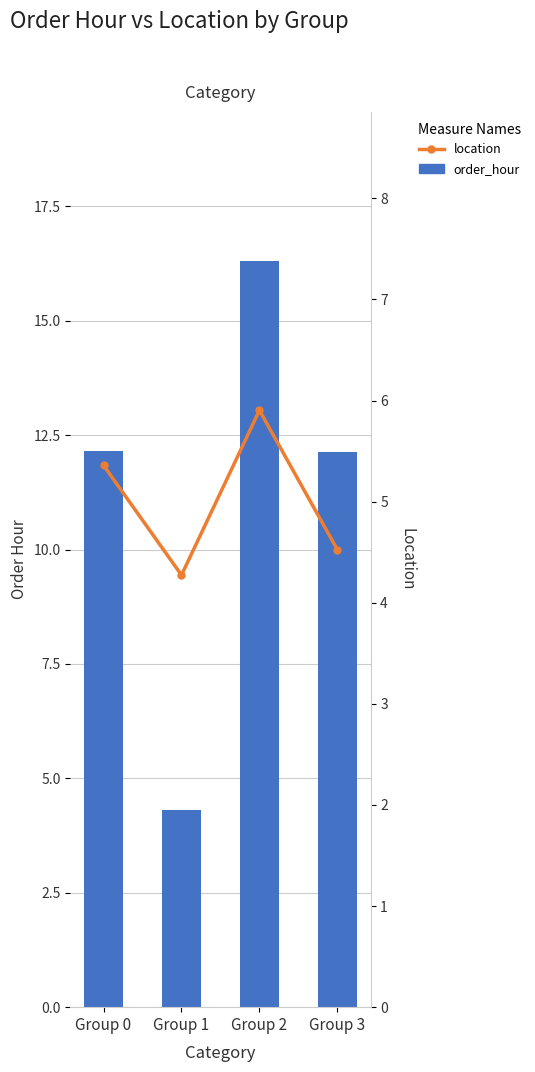

What is the sum of the location values at Group 2 and Group 0?

11.3